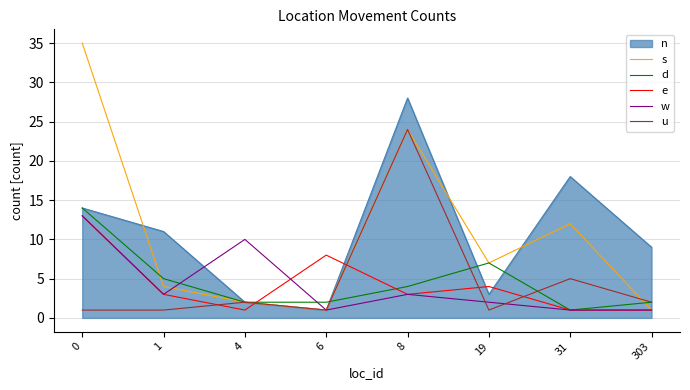

How many lines are shown in the chart?

6